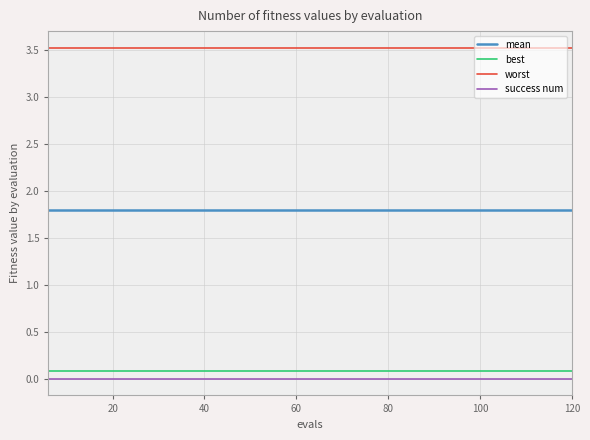

True or false: mean and best cross at least once.

False